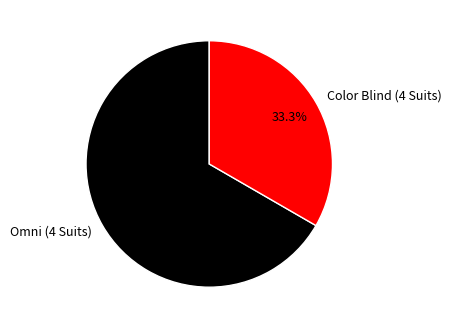

True or false: Omni (4 Suits) accounts for 67% of the total.

True